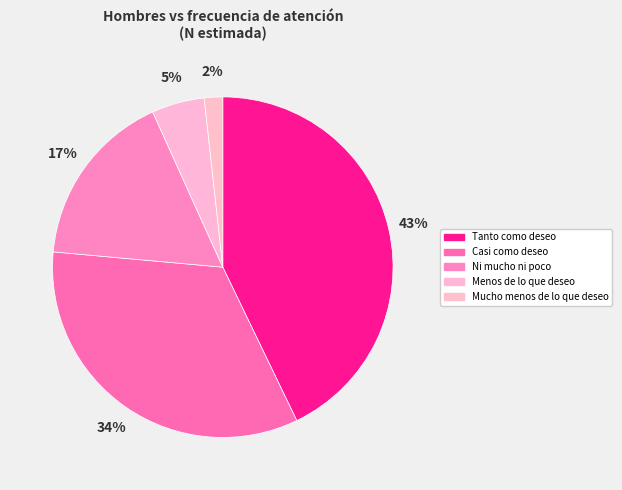

Which slice is the largest?

Tanto como deseo